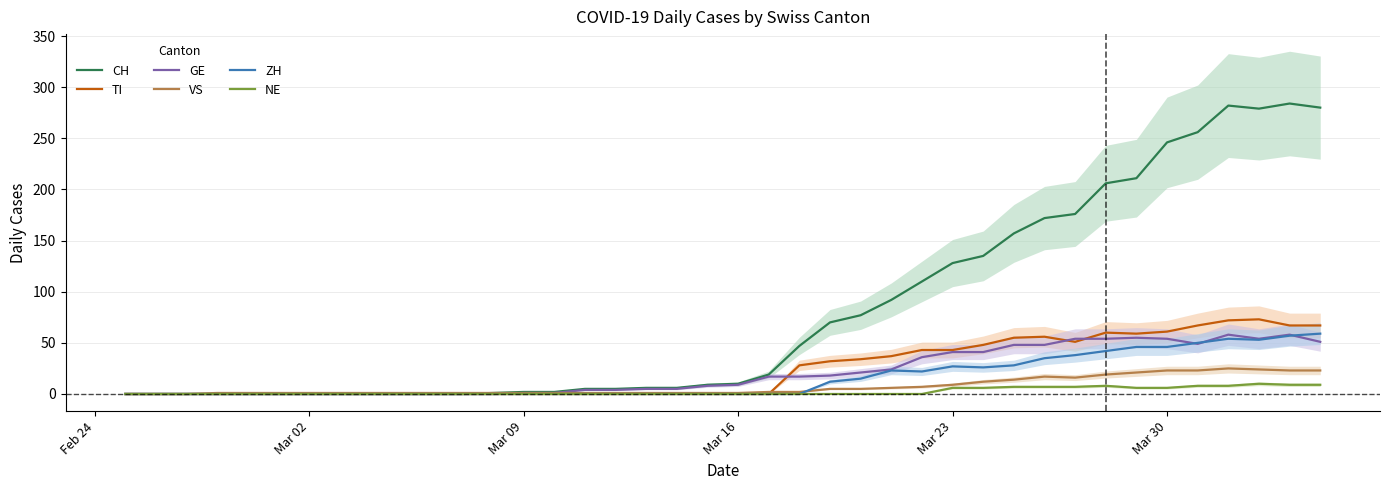

The value of NE at Mar 02 is 0. True or false?

True